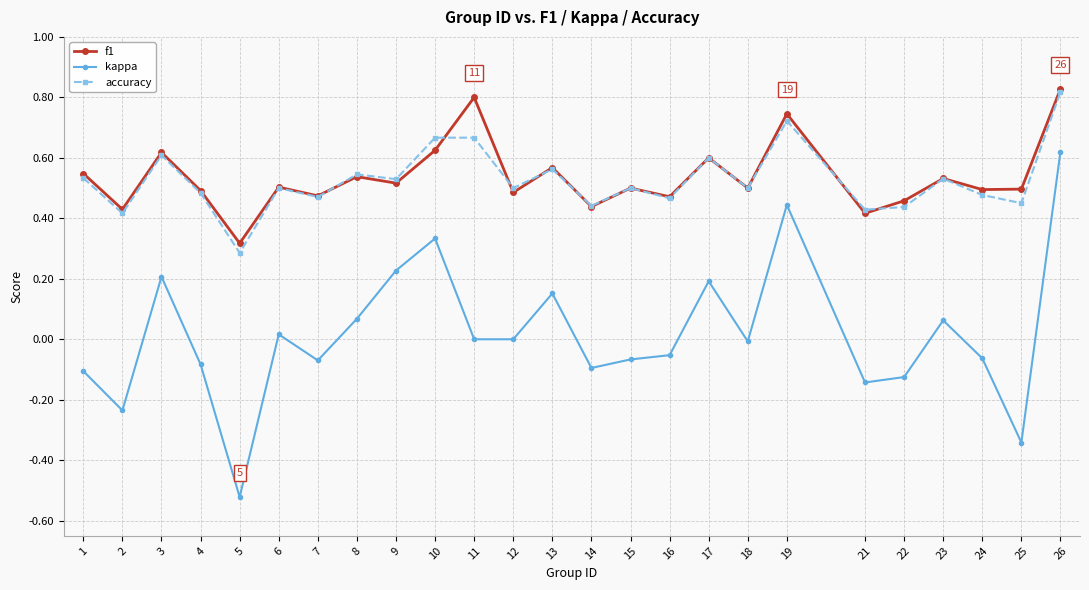

Is it true that f1 equals 0.3 at 9?

False